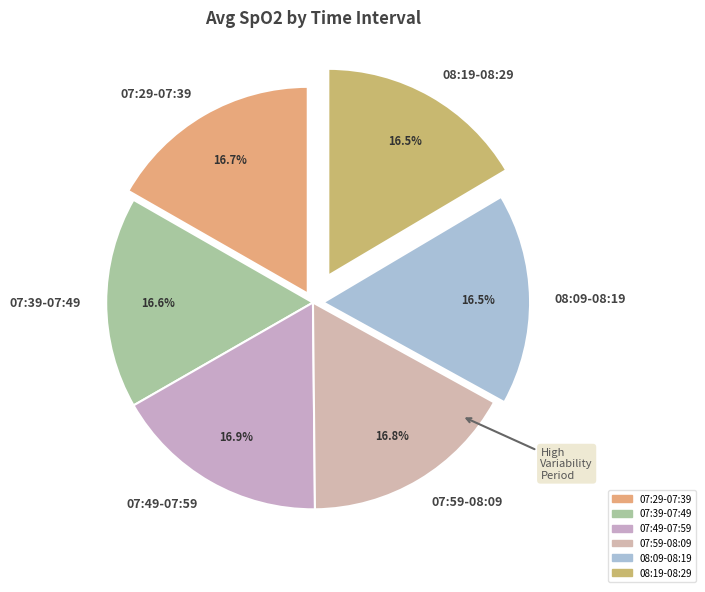

Approximately how many times larger is the value at 08:09-08:19 compared to 07:59-08:09?

1.0